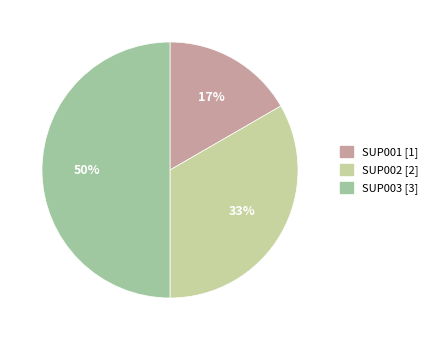

To the nearest percent, what percentage of the pie is SUP002?

33%